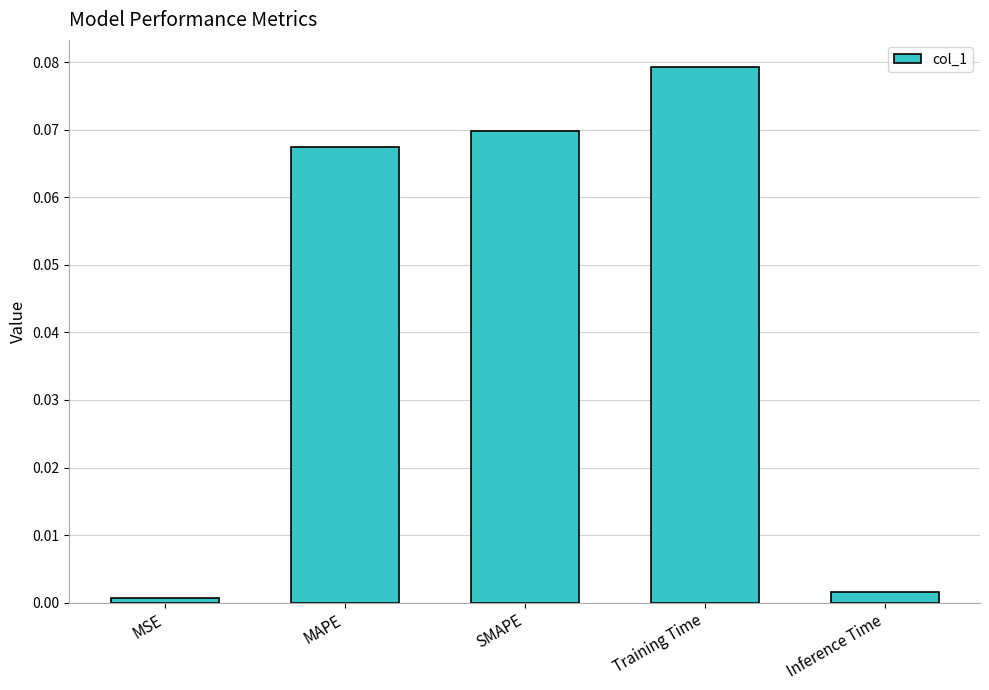

The chart shows a value of 0.0 at MSE. True or false?

True